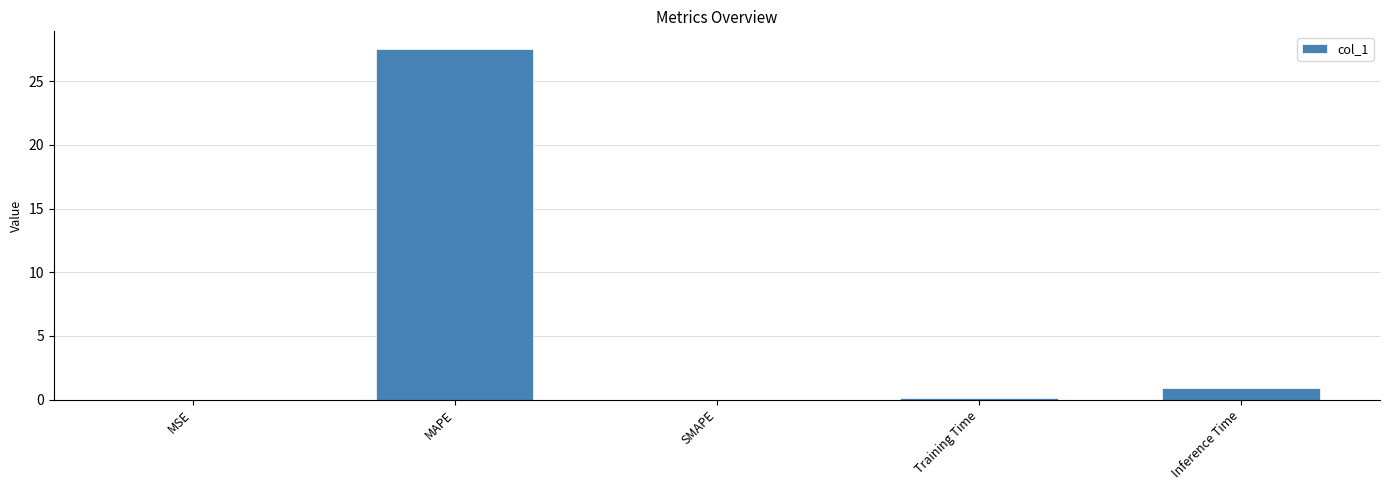

The value at MAPE is 14.3. True or false?

False